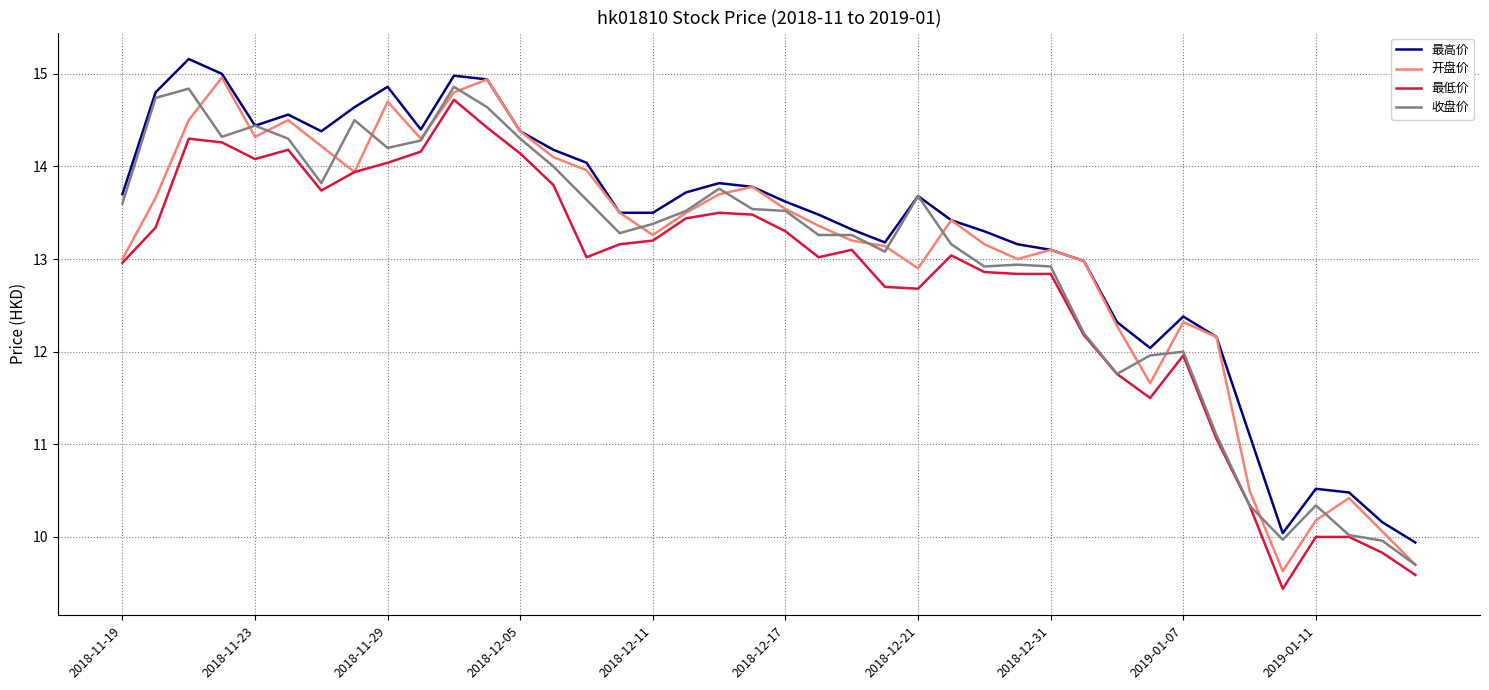

What is the lowest value of the 收盘价 series?

9.7